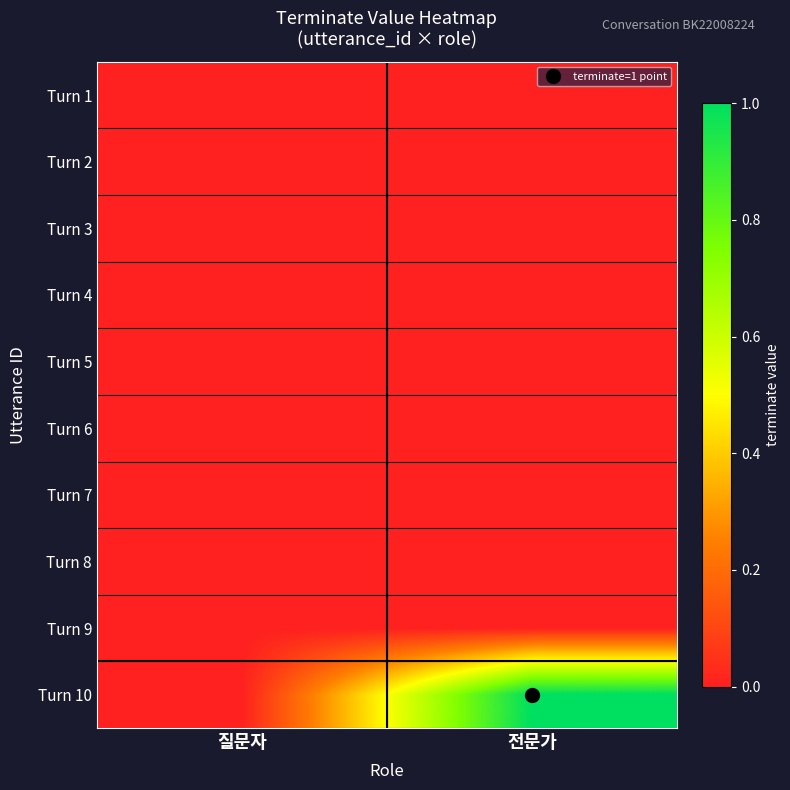

Reading left to right, transcribe all the data shown in this chart.

Turn 1: 질문자=0	전문가=0
Turn 2: 질문자=0	전문가=0
Turn 3: 질문자=0	전문가=0
Turn 4: 질문자=0	전문가=0
Turn 5: 질문자=0	전문가=0
Turn 6: 질문자=0	전문가=0
Turn 7: 질문자=0	전문가=0
Turn 8: 질문자=0	전문가=0
Turn 9: 질문자=0	전문가=0
Turn 10: 질문자=0	전문가=1